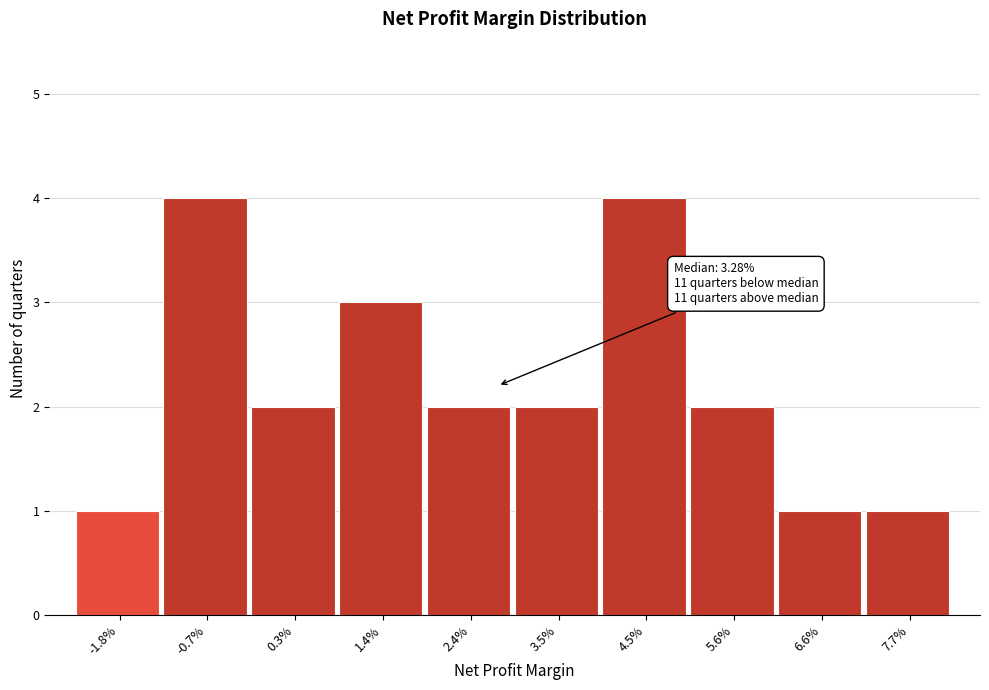

Reading left to right, transcribe all the data shown in this chart.

1	4	2	3	2	2	4	2	1	1